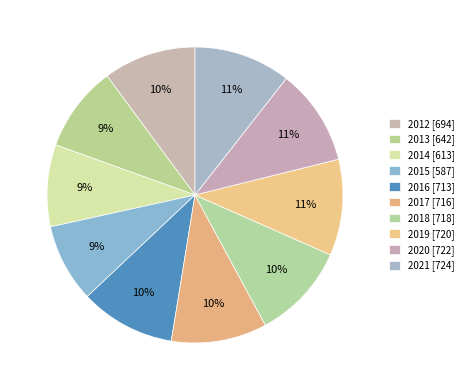

Count the number of slices in the pie.

10